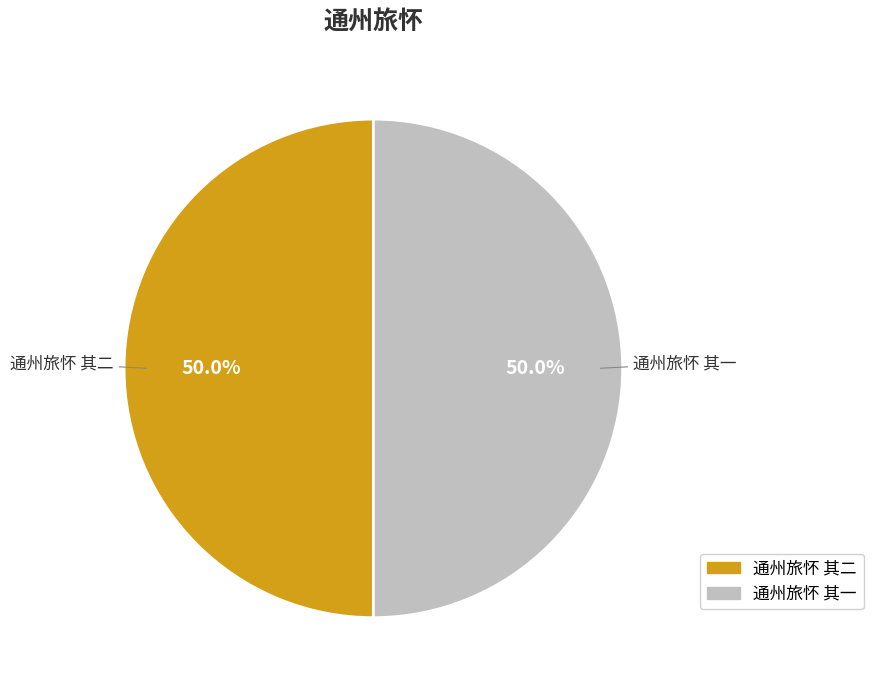

Approximately how many times larger is the value at 通州旅怀 其二 compared to 通州旅怀 其一?

1.0